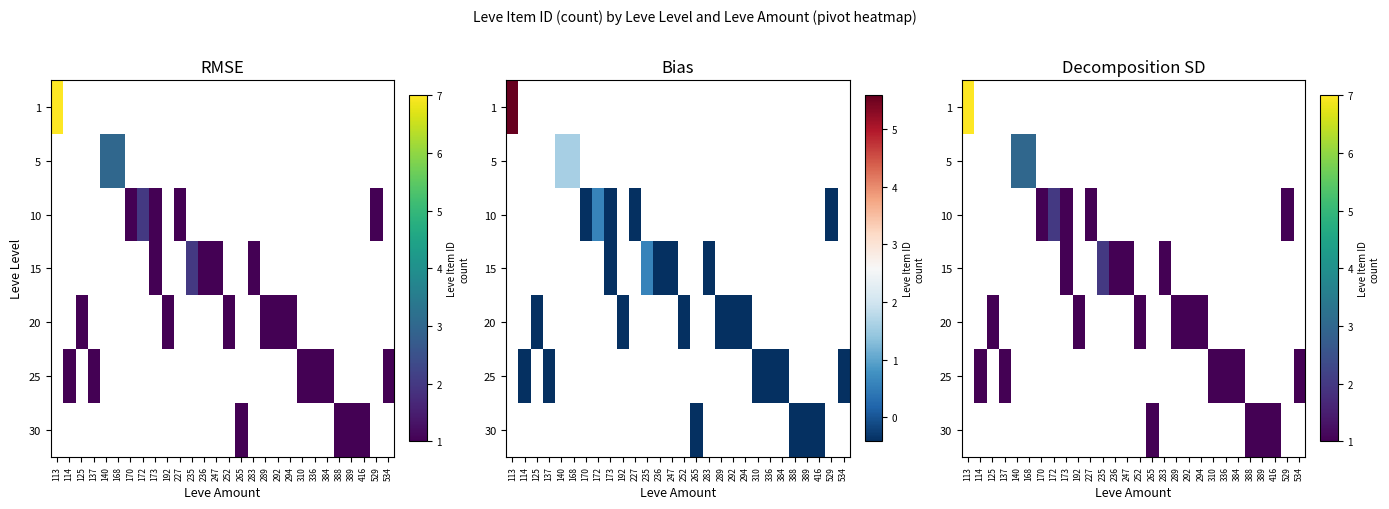

What is the greatest value displayed?

7.0